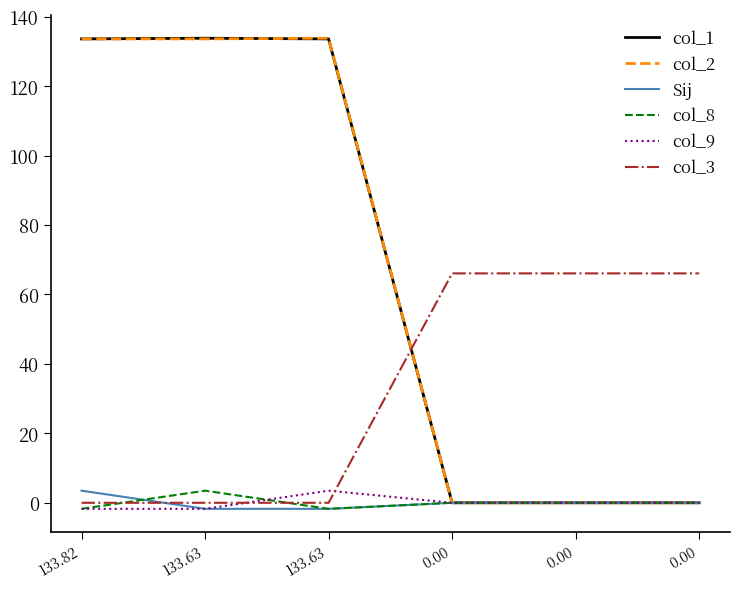

Is the value of col_1 at 0.00 greater than the value of Sij at 0.00?

No